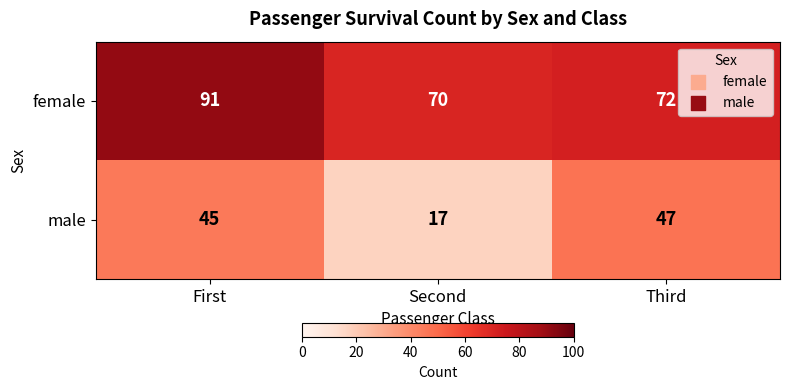

What is the smallest value displayed?

17